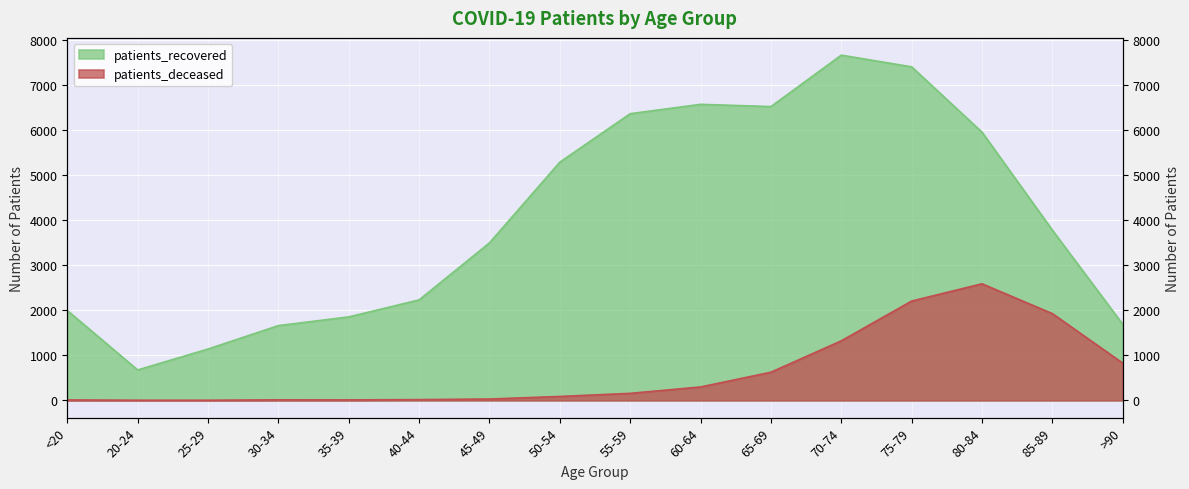

How many values in the patients_deceased series are below 156?

8